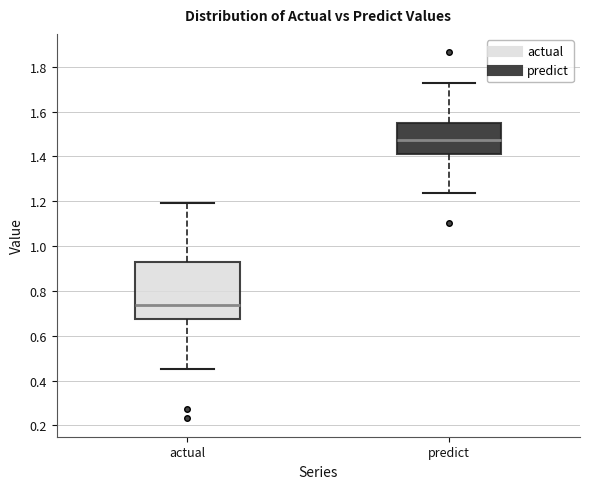

Which box has the lowest median line?

actual